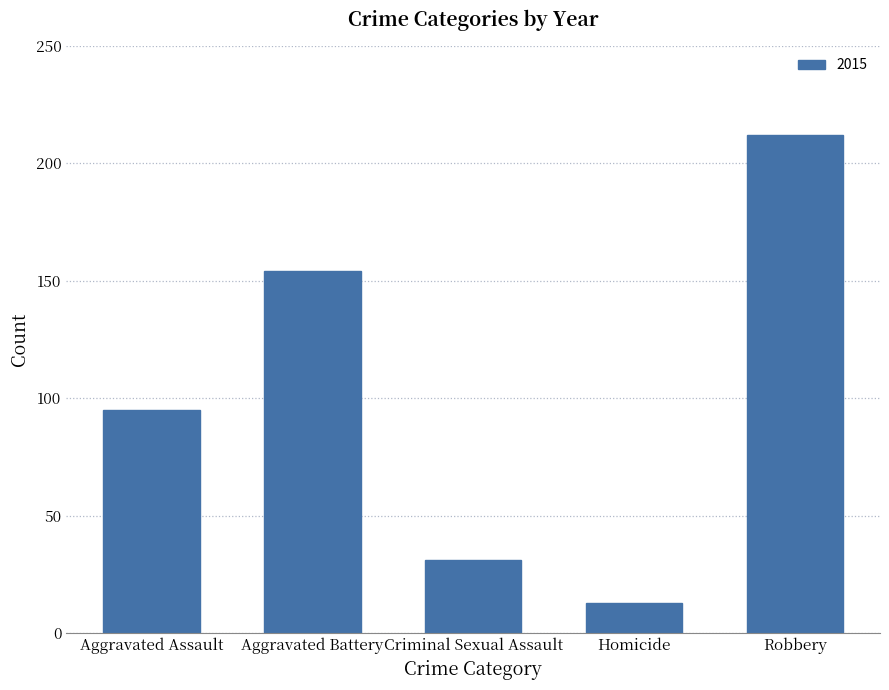

Which has a higher value, Robbery or Criminal Sexual Assault?

Robbery